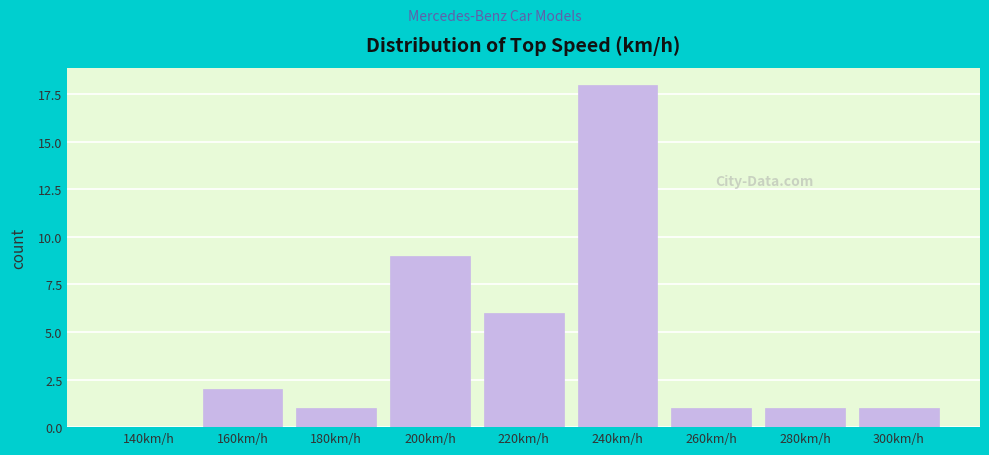

Reading left to right, list all the values displayed in this chart.

140km/h=0	160km/h=2	180km/h=1	200km/h=9	220km/h=6	240km/h=18	260km/h=1	280km/h=1	300km/h=1